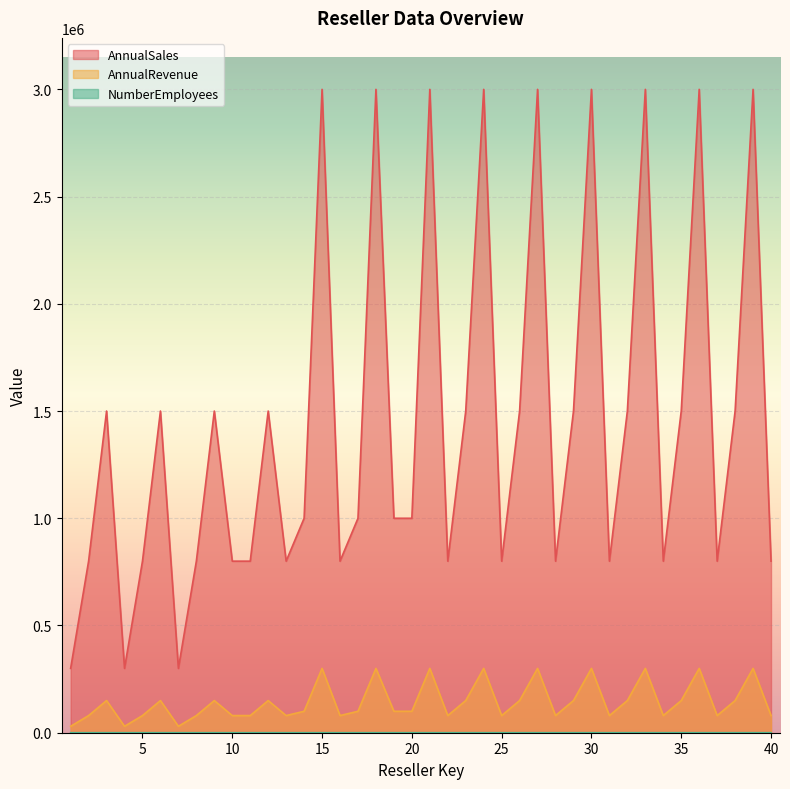

How many lines are shown in the chart?

3